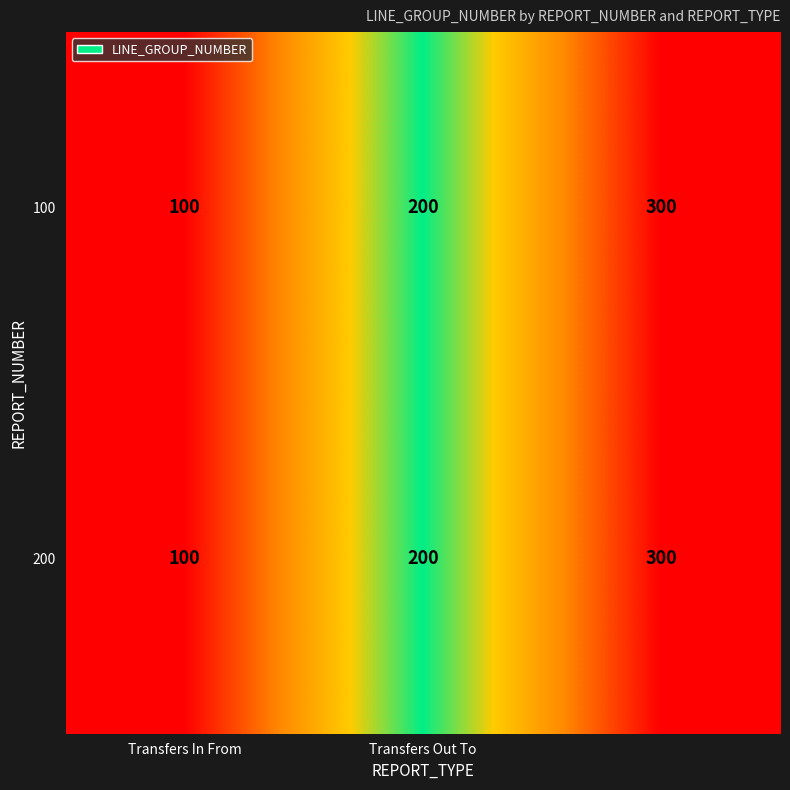

Reading left to right, transcribe all the data shown in this chart.

100: 100	200	300
200: 100	200	300